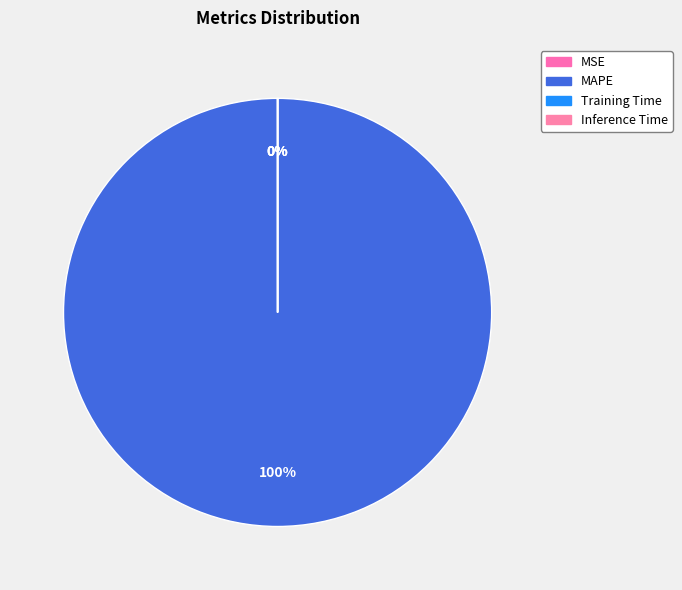

To the nearest percent, what is the difference between the largest and smallest slice percentages?

100%